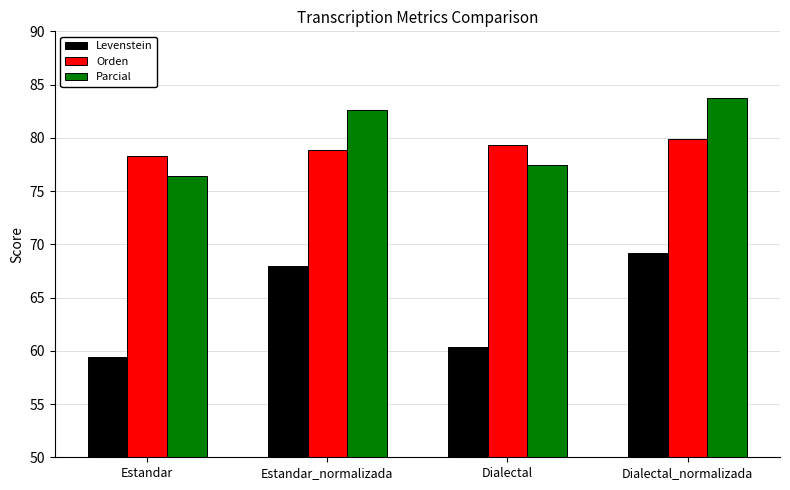

Which series has the largest range (max minus min)?

Levenstein